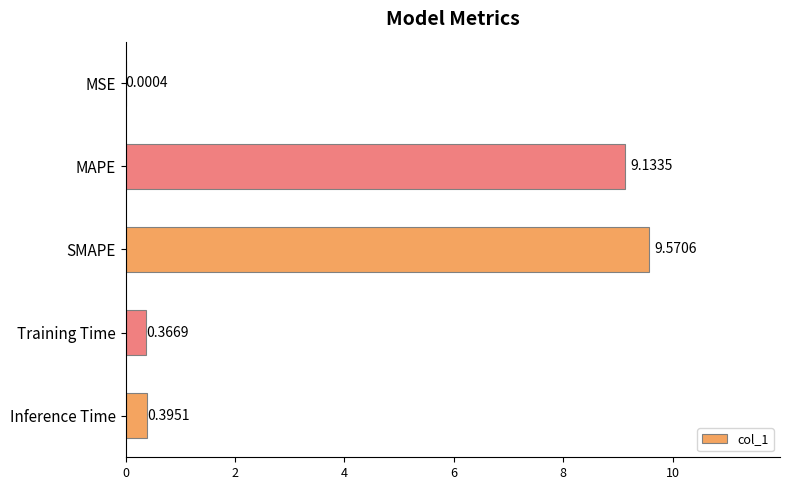

At which category does the chart reach its peak across all series?

SMAPE